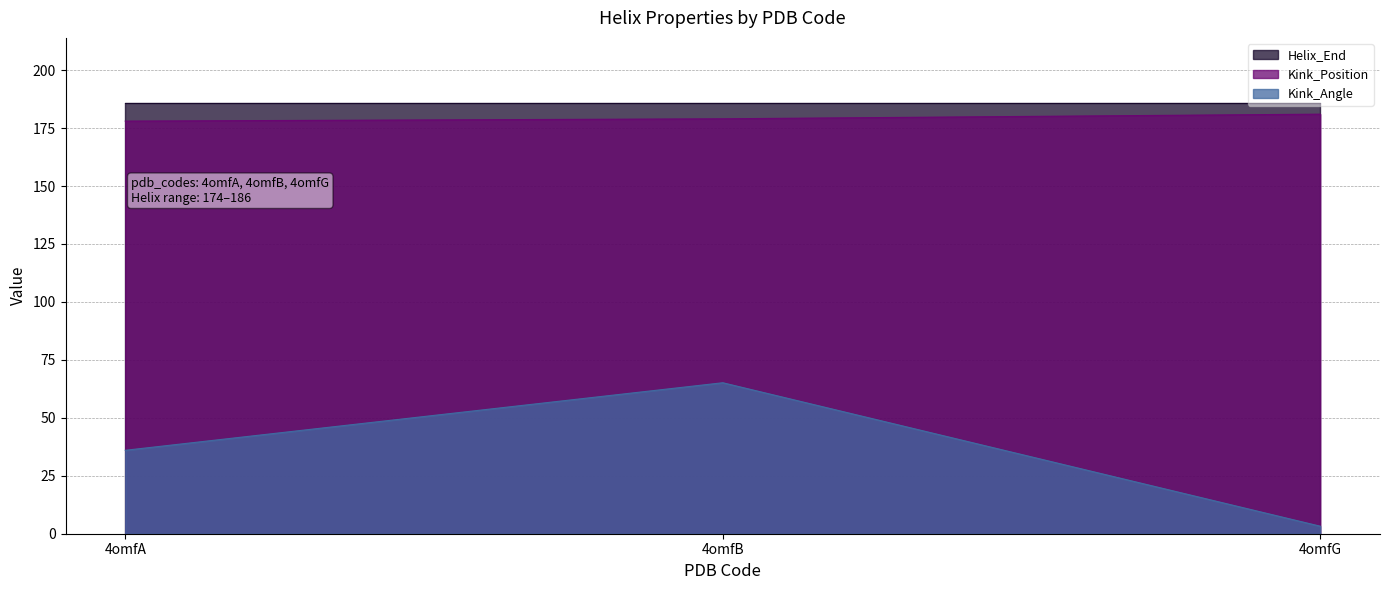

At which category is the sum across all series the highest?

4omfB